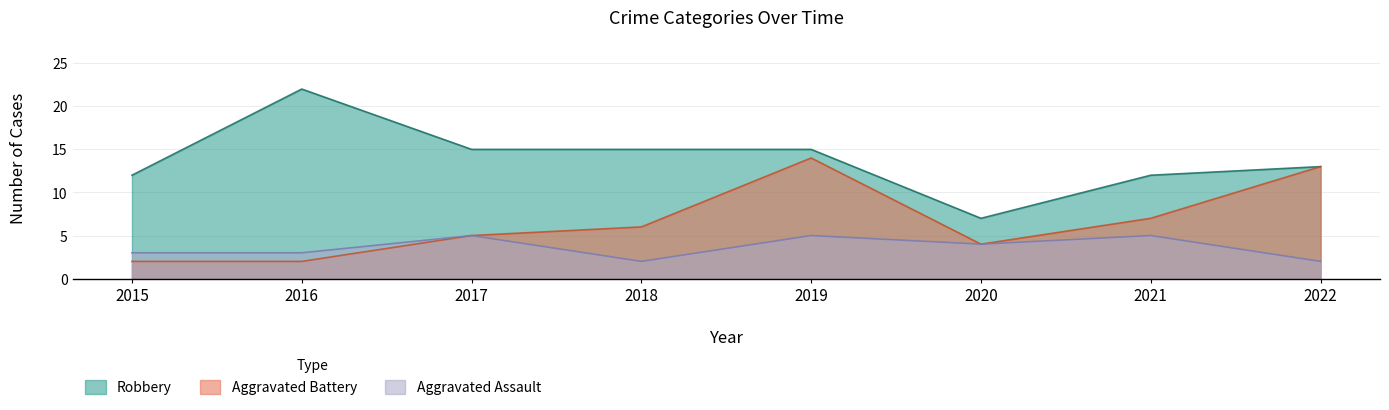

Reading right to left, extract all data points from this chart.

Aggravated Assault: 2022=2	2021=5	2020=4	2019=5	2018=2	2017=5	2016=3	2015=3
Aggravated Battery: 2022=13	2021=7	2020=4	2019=14	2018=6	2017=5	2016=2	2015=2
Robbery: 2022=13	2021=12	2020=7	2019=15	2018=15	2017=15	2016=22	2015=12